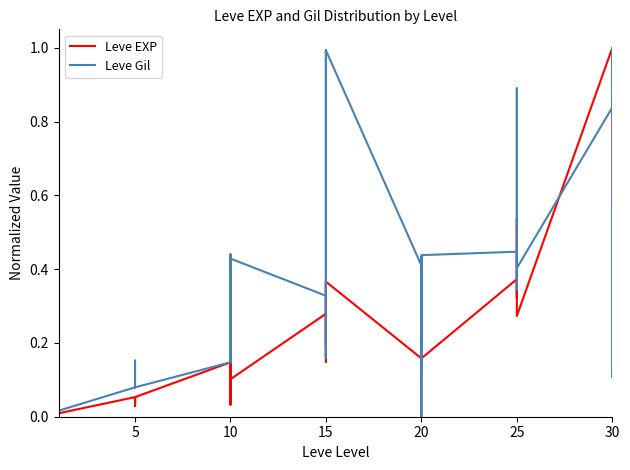

Reading left to right, what are all the values shown in this chart?

Leve EXP: 0.0	0.0	0.0	0.0	0.0	0.0	0.1	0.0	0.0	0.1	0.0	0.1	0.1	0.1	0.1	0.0	0.1	0.1	0.3	0.2	0.4	0.1	0.2	0.4	0.2	0.2	0.3	0.3	0.1	0.2	0.4	0.4	0.3	0.4	0.5	0.3	1.0	0.4	0.5	0.4
Leve Gil: 0.0	0.0	0.0	0.0	0.0	0.0	0.1	0.2	0.1	0.1	0.1	0.1	0.1	0.4	0.3	0.1	0.4	0.4	0.3	0.2	1.0	0.3	0.2	1.0	0.4	0.1	0.2	0.4	0.0	0.4	0.4	0.3	0.4	0.5	0.9	0.4	0.8	1.0	0.1	0.6